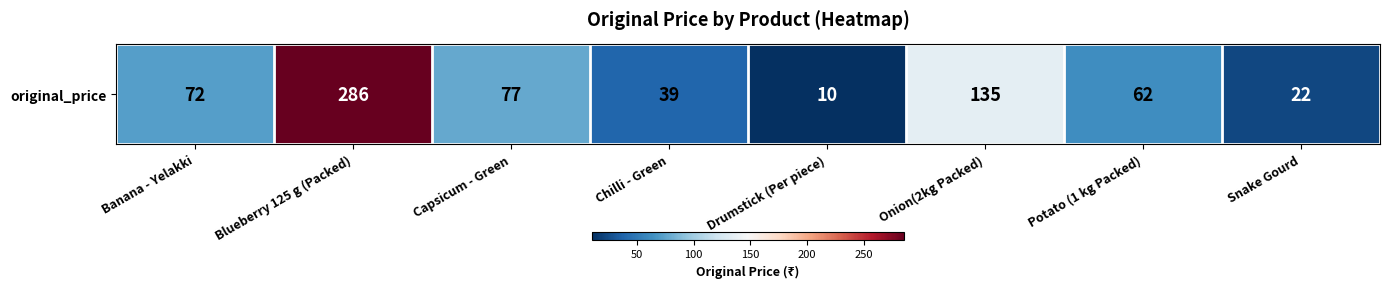

Which has a higher value, Chilli - Green or Capsicum - Green?

Capsicum - Green